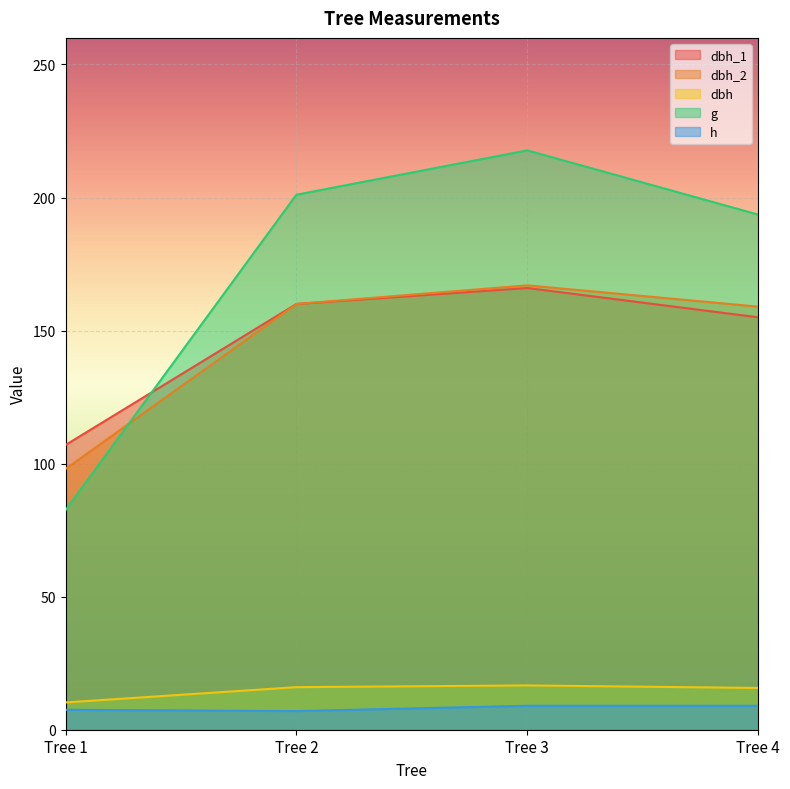

What are all the series names shown in the legend?

dbh_1, dbh_2, dbh, g, h